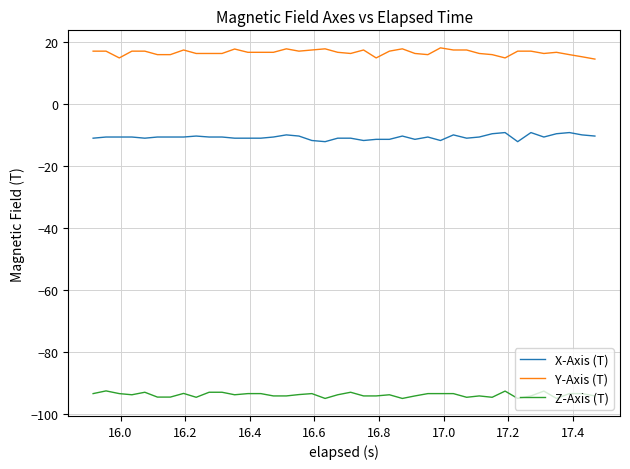

True or false: X-Axis (T) and Y-Axis (T) intersect in this chart.

False